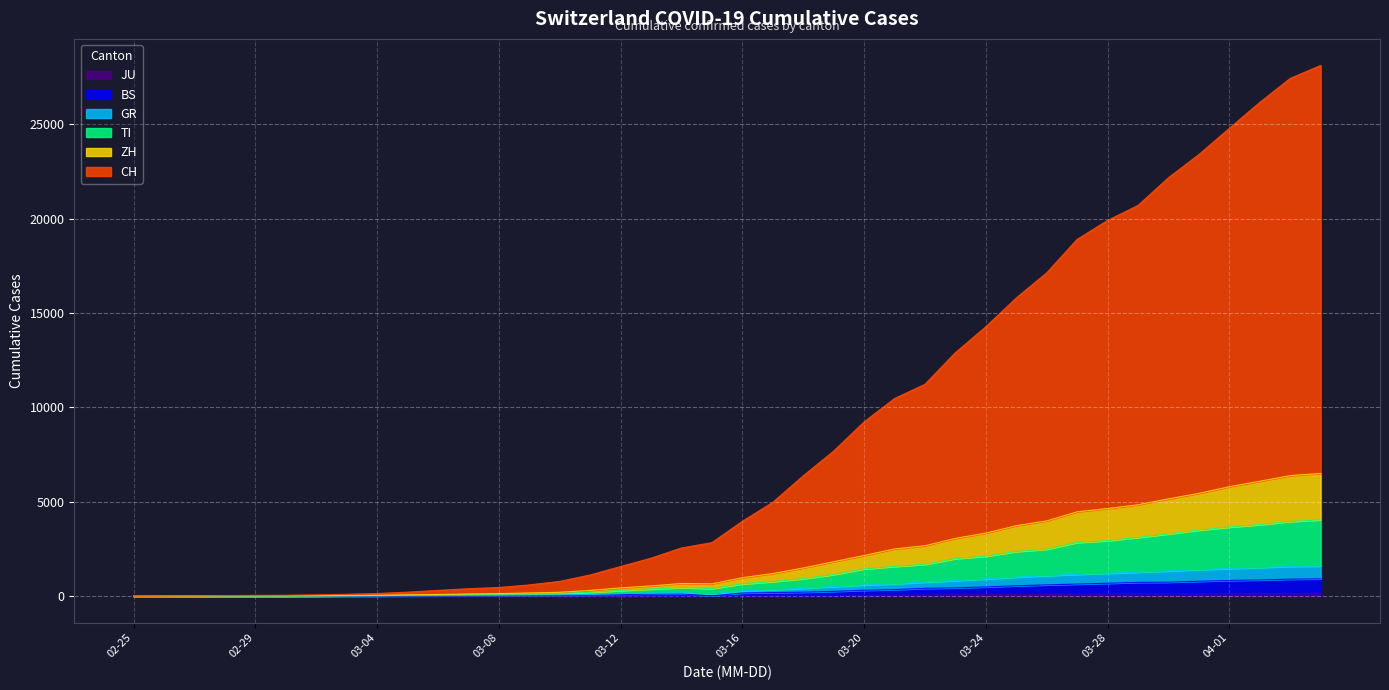

At 2020-03-13, list the series in order from largest to smallest.

CH, ZH, TI, GR, BS, JU